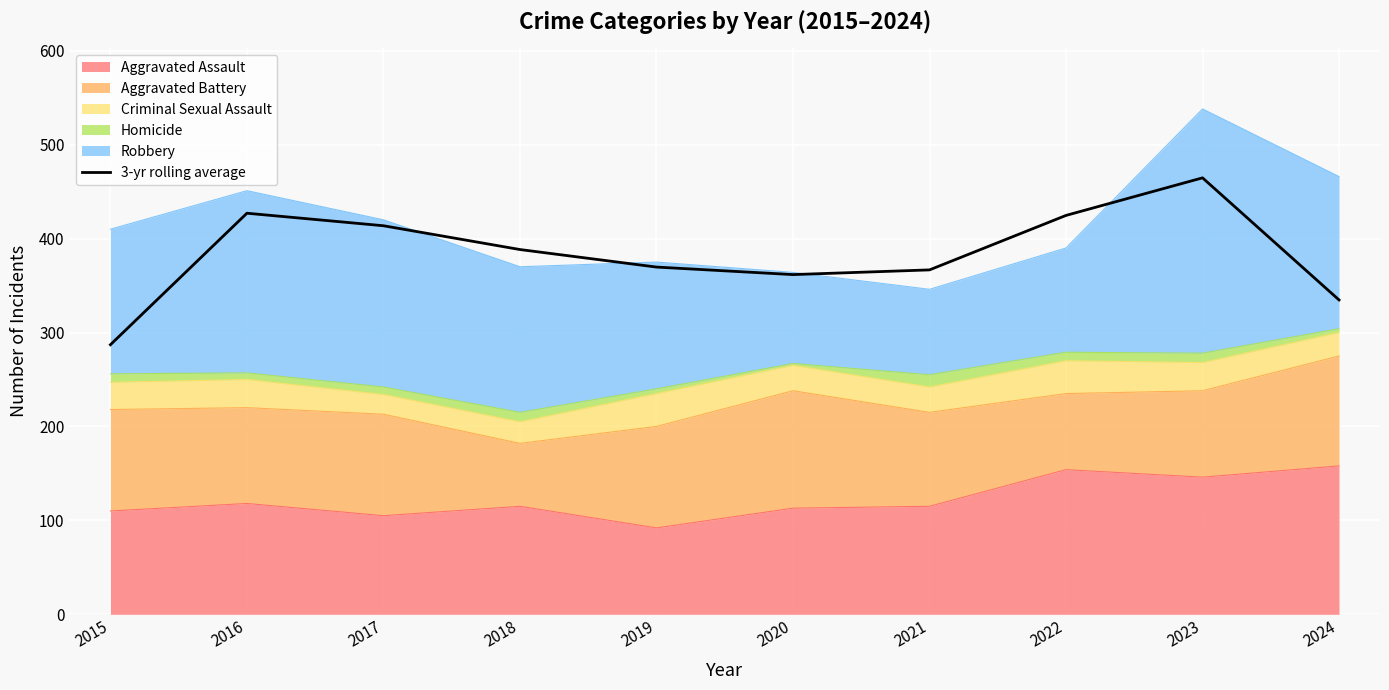

What is the difference between the values at 2020 and 2015?

74.7